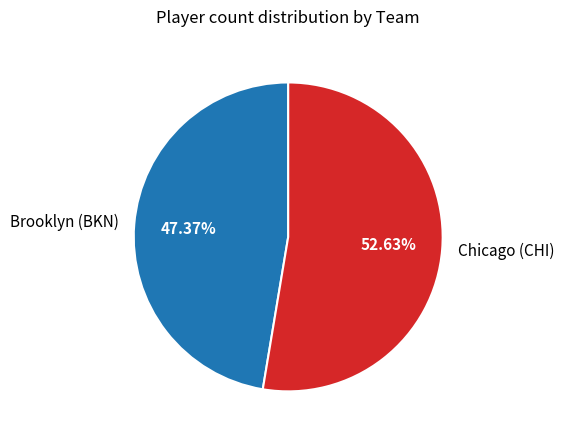

How many slices are in this pie chart?

2